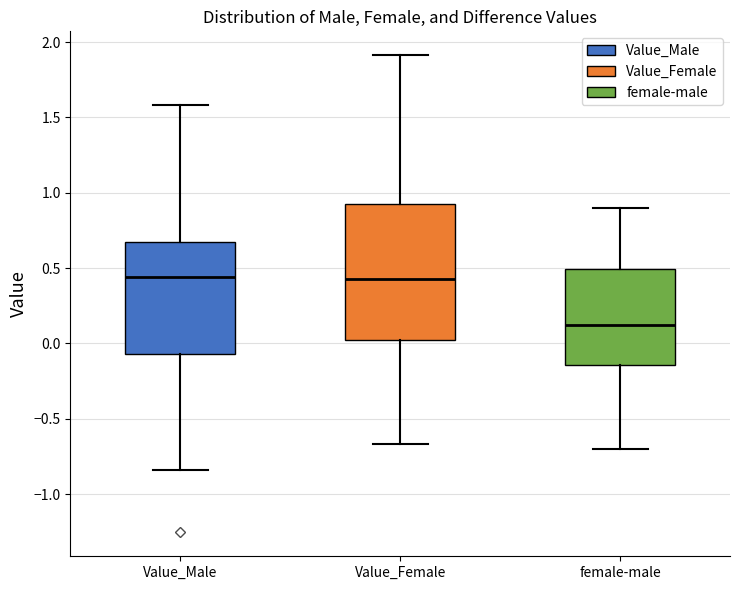

Which box is the tallest, from its lower edge to its upper edge?

Value_Female